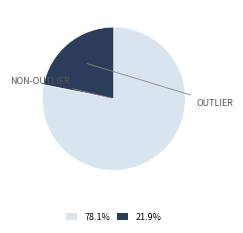

Is there a majority slice in this chart?

Yes